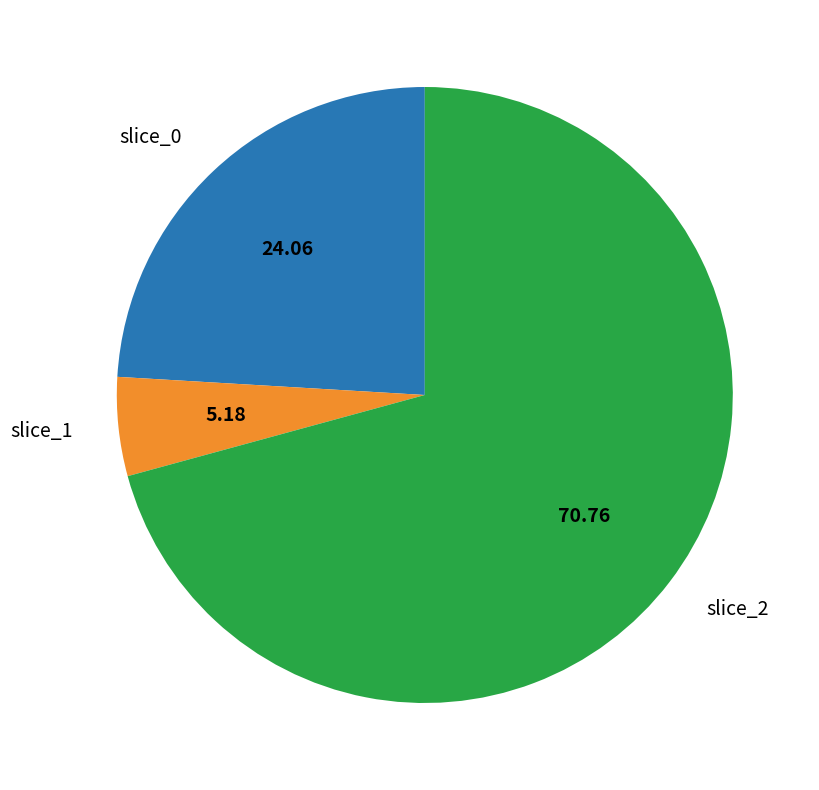

Is there a majority slice in this chart?

Yes